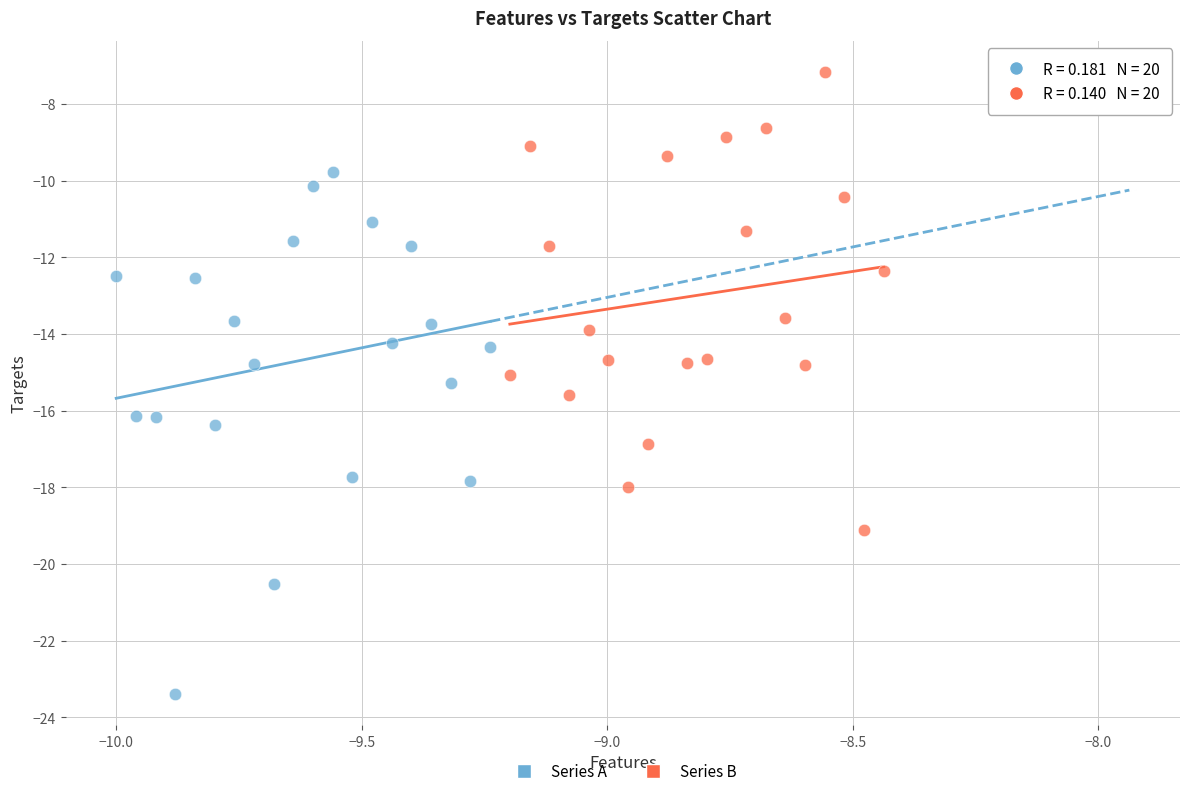

What are all the series names shown in the legend?

Series A, Series B